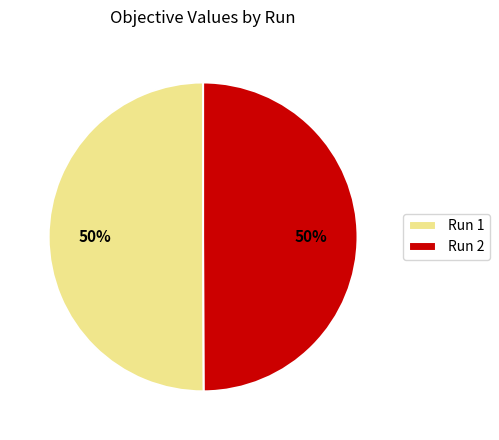

Do Run 2 and Run 1 together represent more than half of the pie?

Yes